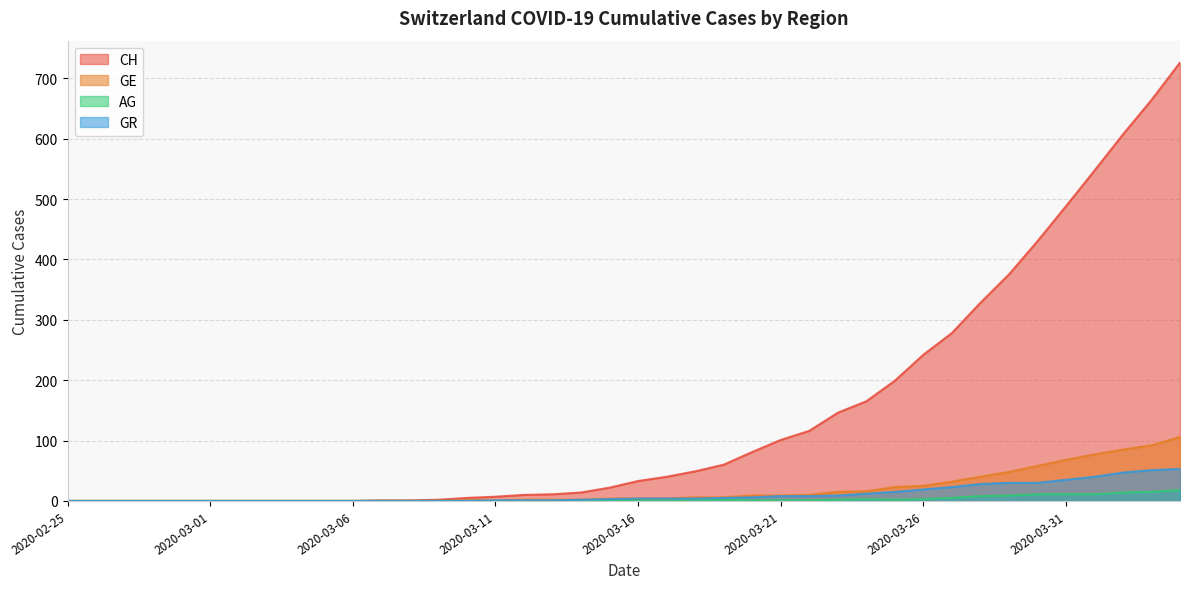

What is the sum of the GR values at 2020-03-30 and 2020-02-26?

30